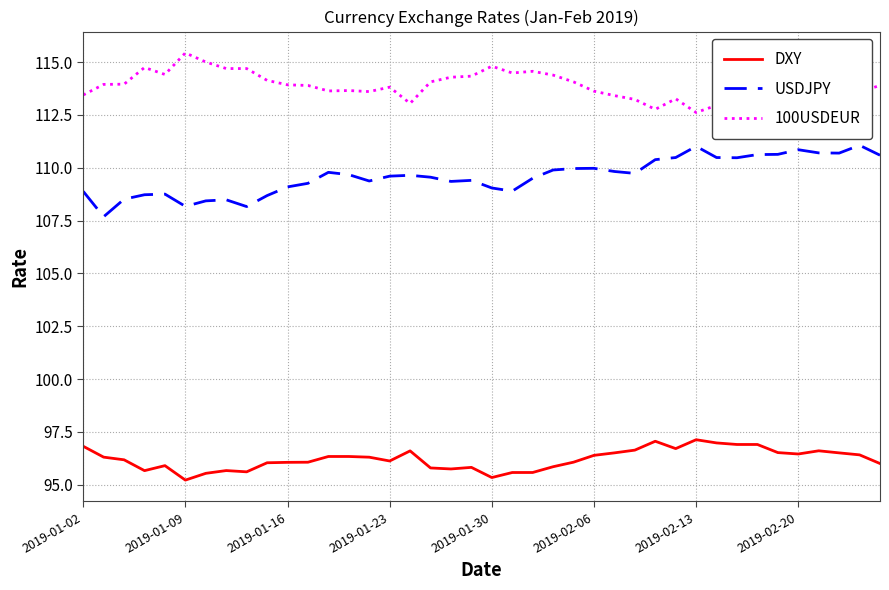

True or false: 100USDEUR and DXY cross at least once.

False